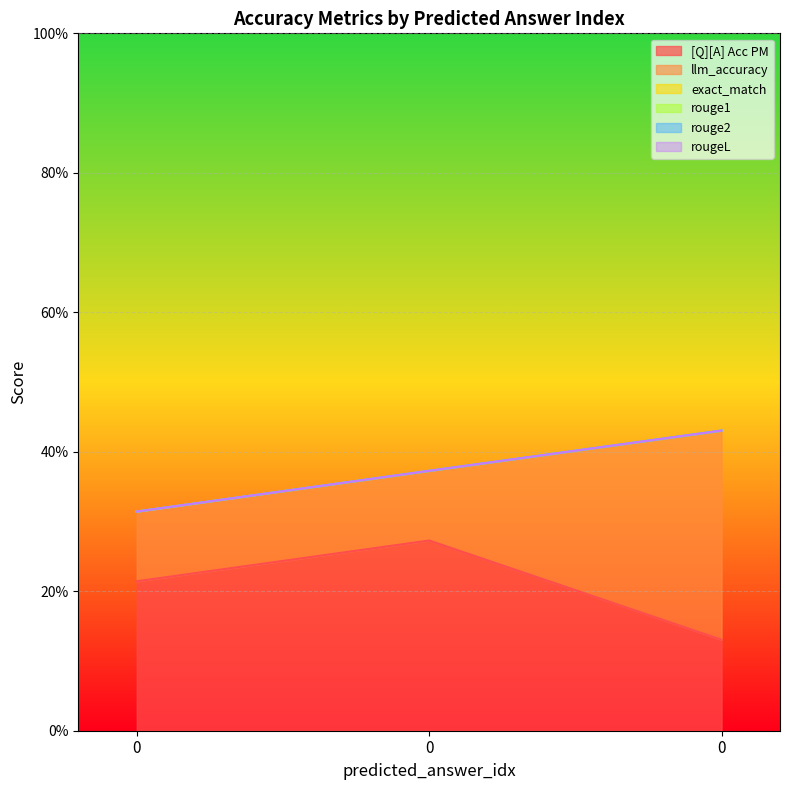

Is the value of exact_match at 0 greater than the value of rougeL at 0?

No